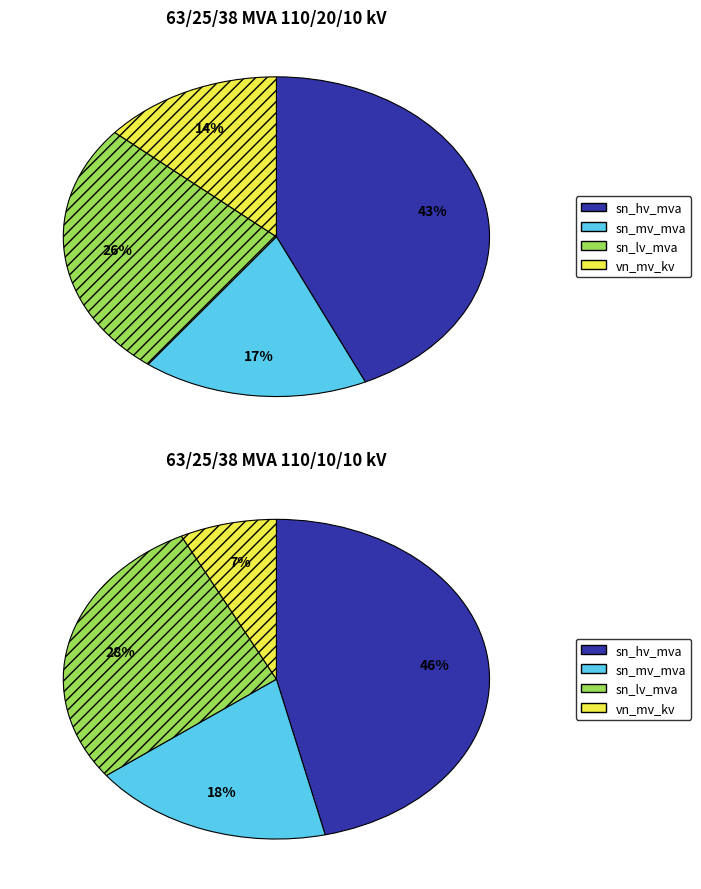

What is the smallest slice in the pie chart?

63/25/38 MVA 110/10/10 kV